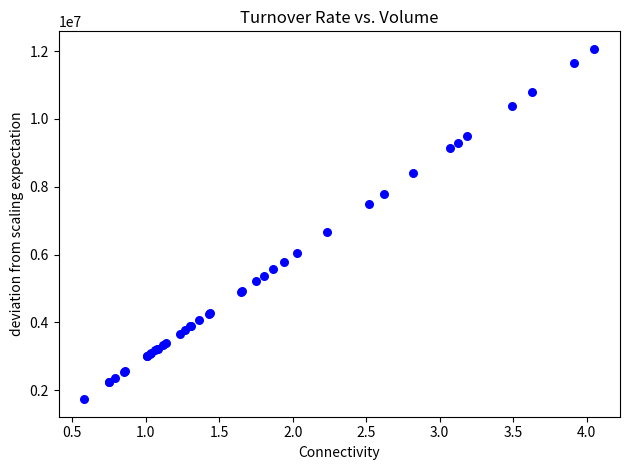

What Y value in the scatter plot is closest to 6900074?

6656257